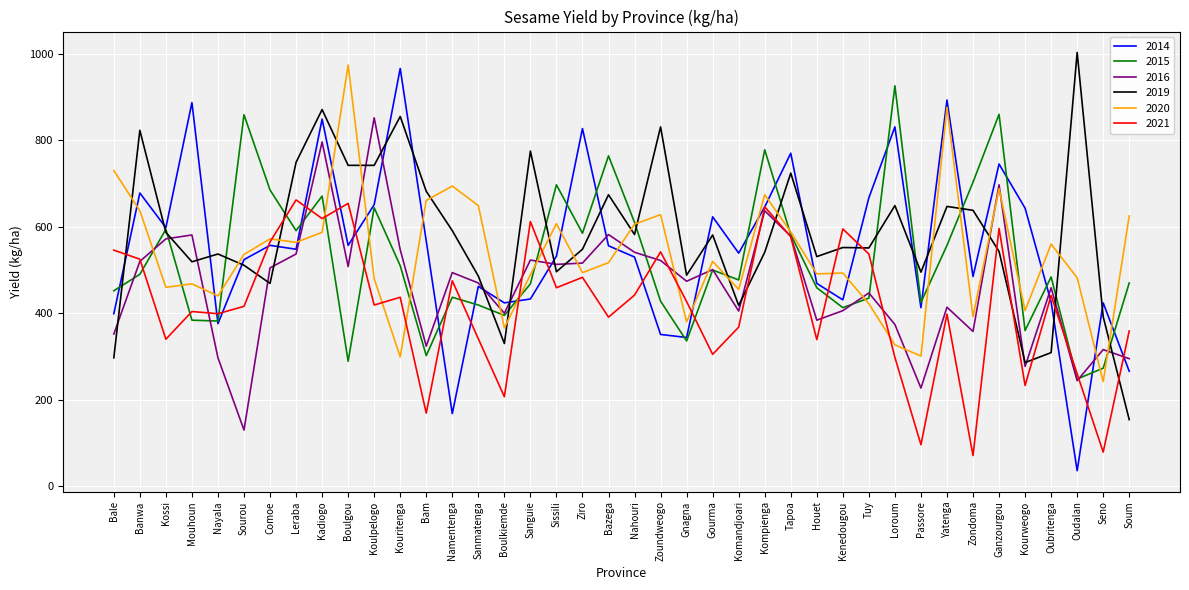

What are all the series names shown in the legend?

2014, 2015, 2016, 2019, 2020, 2021